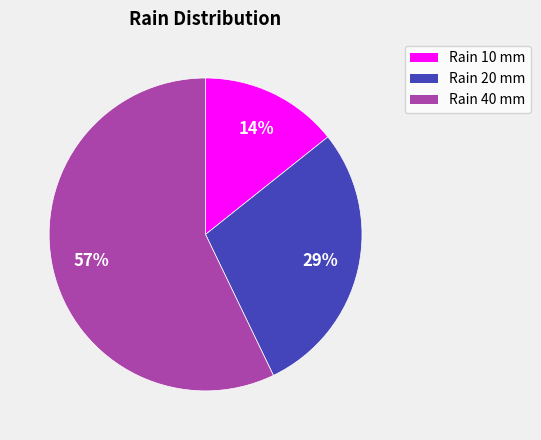

To the nearest percent, what is the average slice percentage?

33%